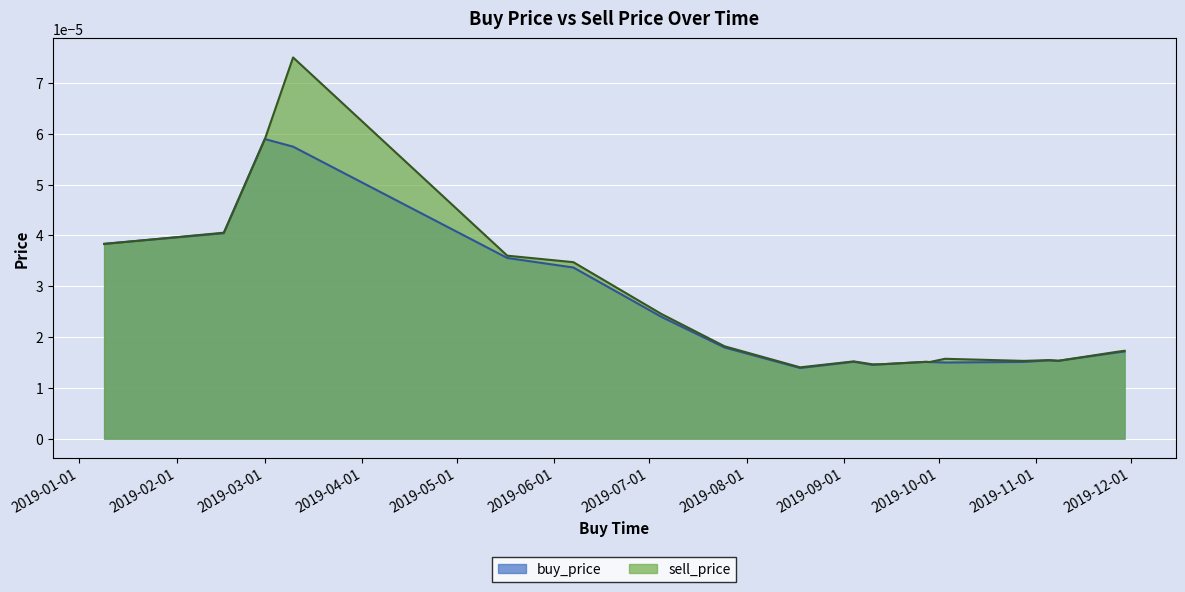

Rank the series by their maximum value, from highest to lowest.

sell_price, buy_price